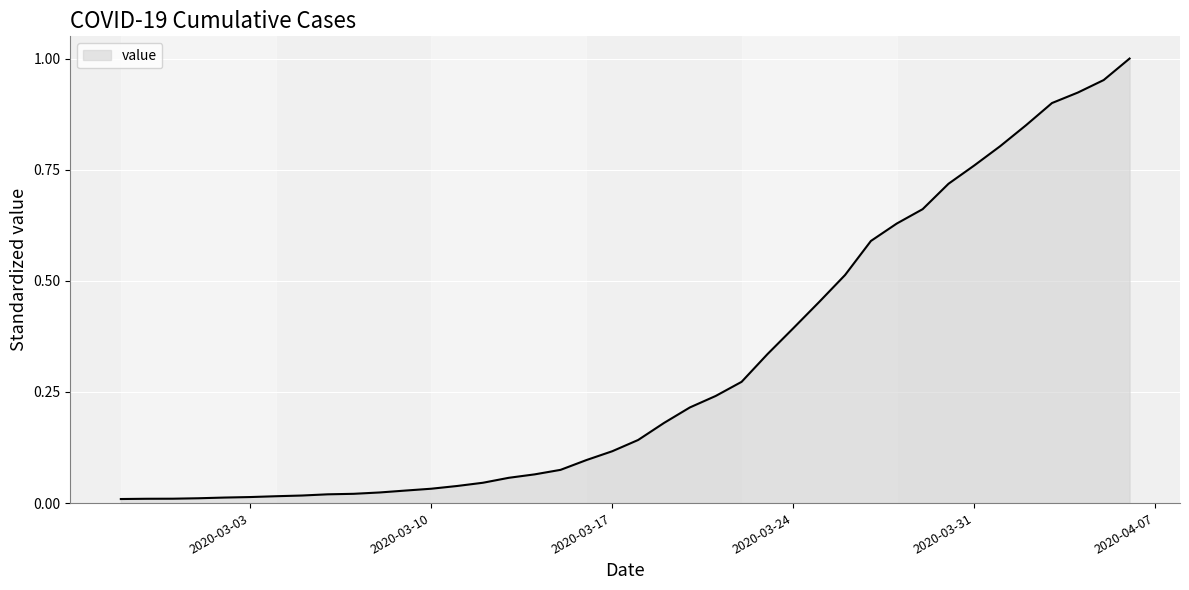

Which label corresponds to the smallest value in the chart?

2020-02-27